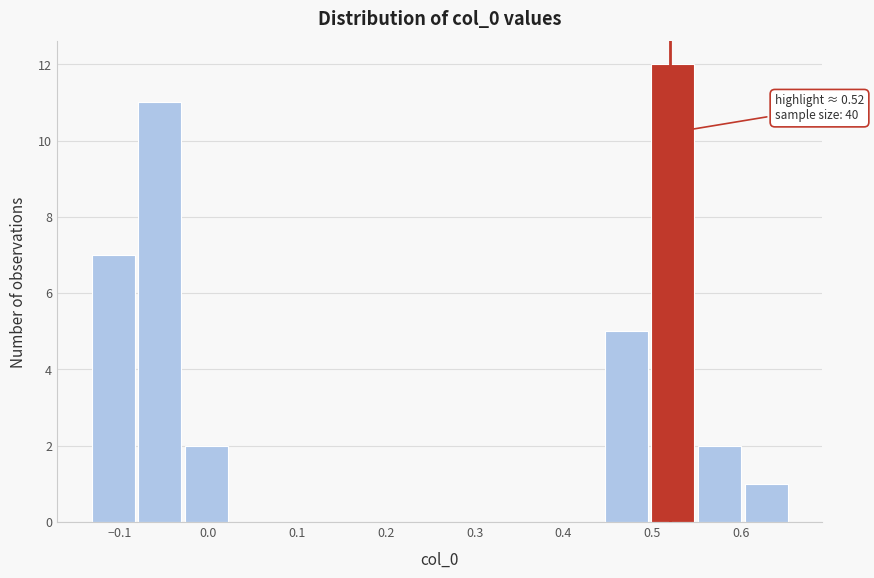

Over which range of the x-axis is the bar tallest?

0.50 to 0.55